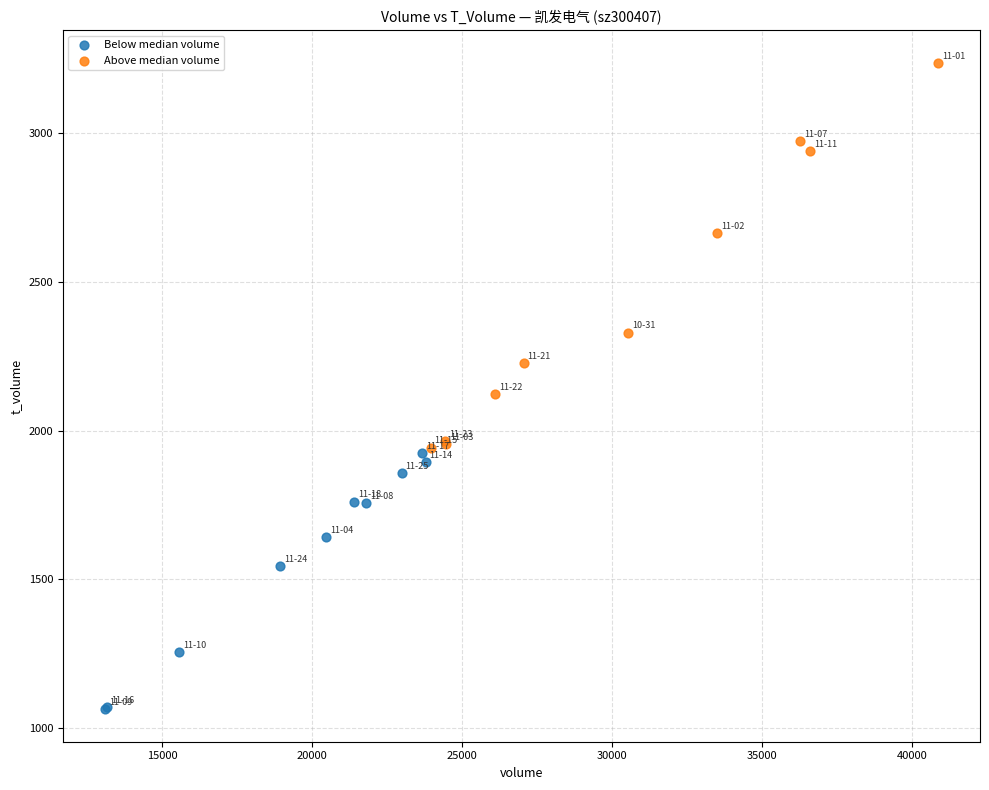

Which series reaches the minimum Y coordinate?

Below median volume